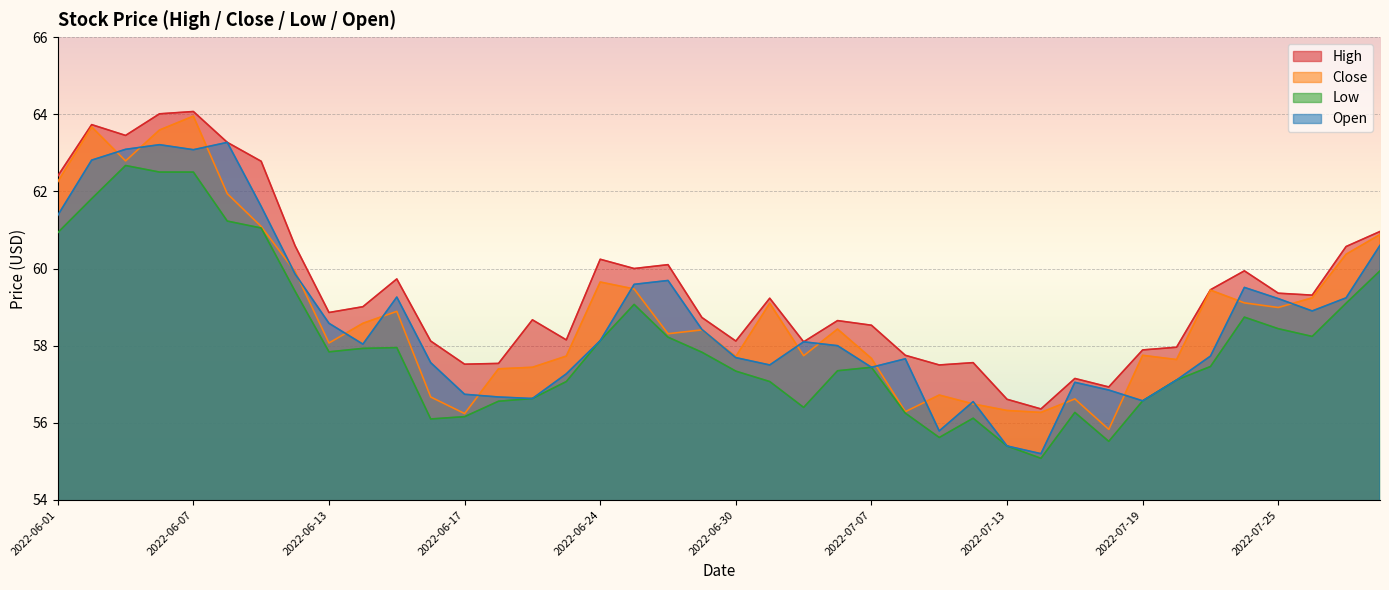

Read the Open value at 2022-06-10.

59.9